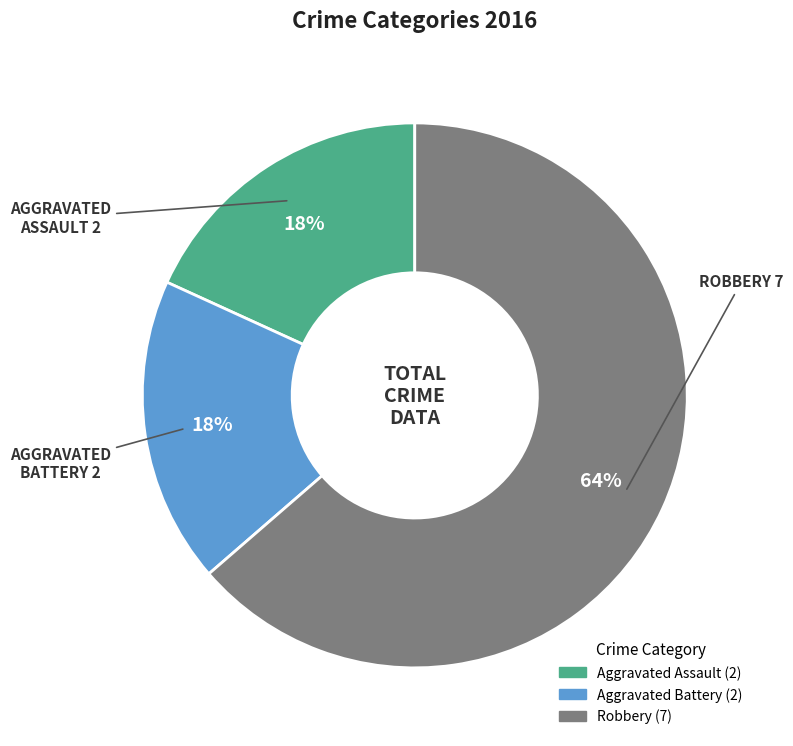

True or false: Robbery accounts for 64% of the total.

True